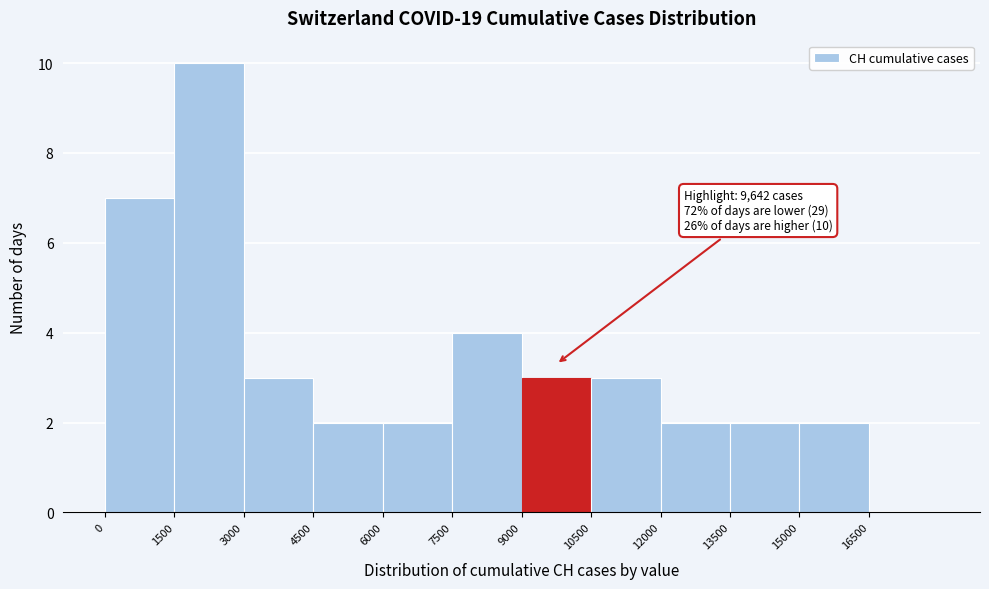

Which range on the x-axis has the tallest bar?

1500 to 3000